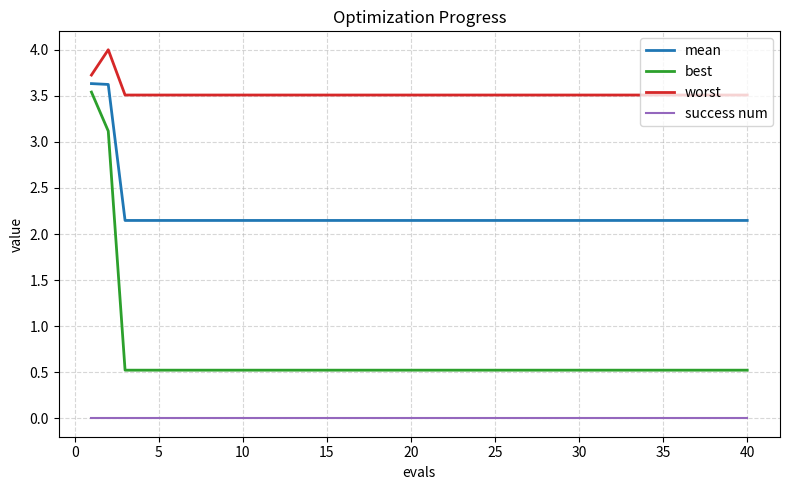

What is the greatest value displayed?

4.0